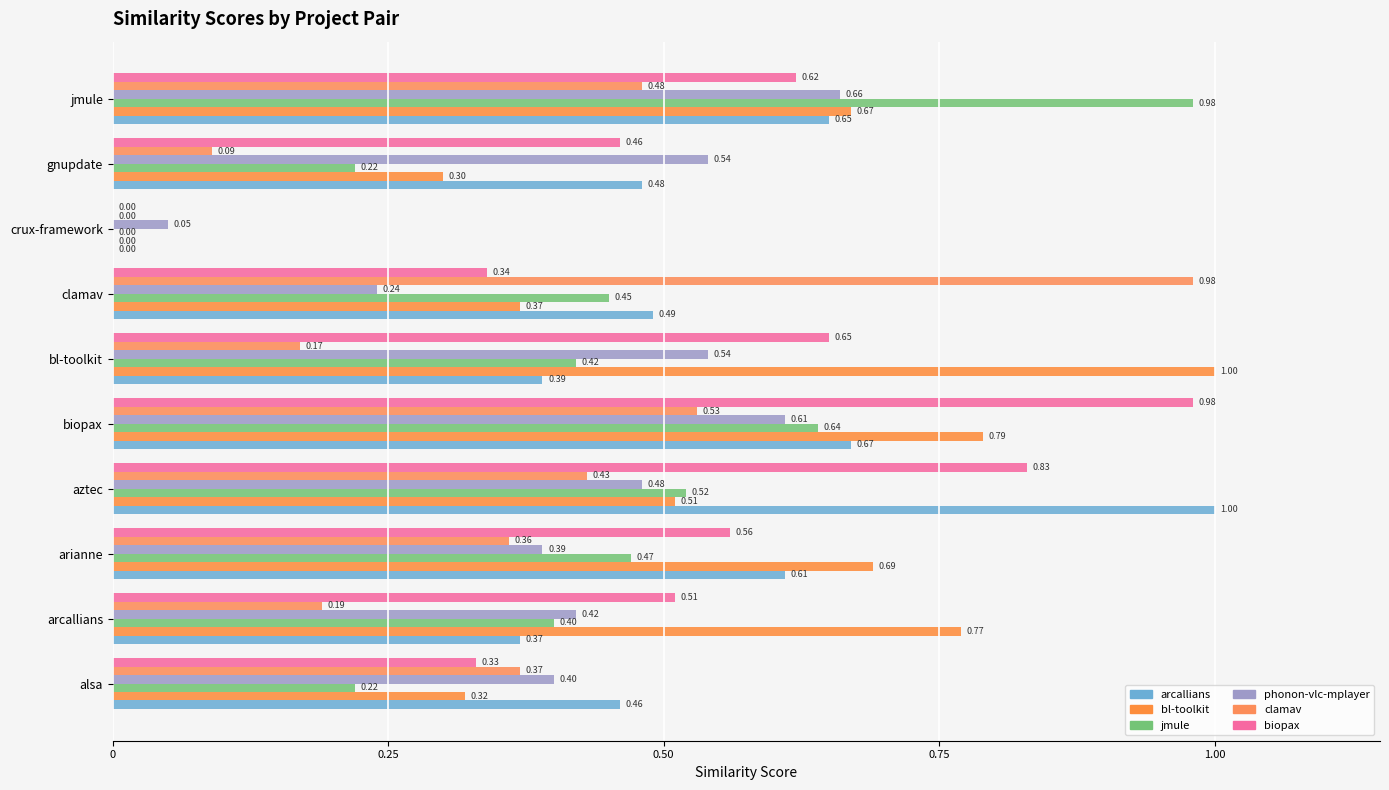

What is the sum of all bl-toolkit values?

5.4